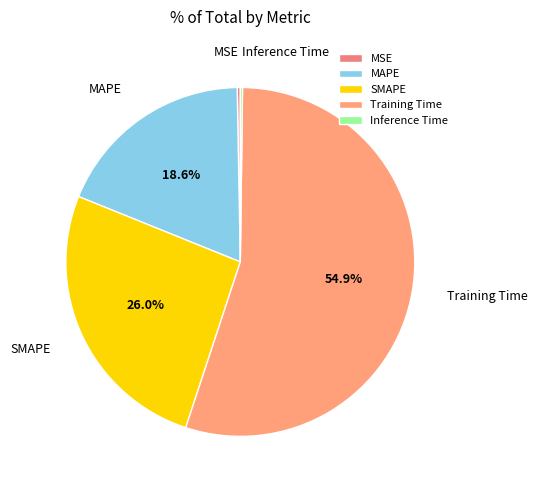

Which slice is the largest?

Training Time